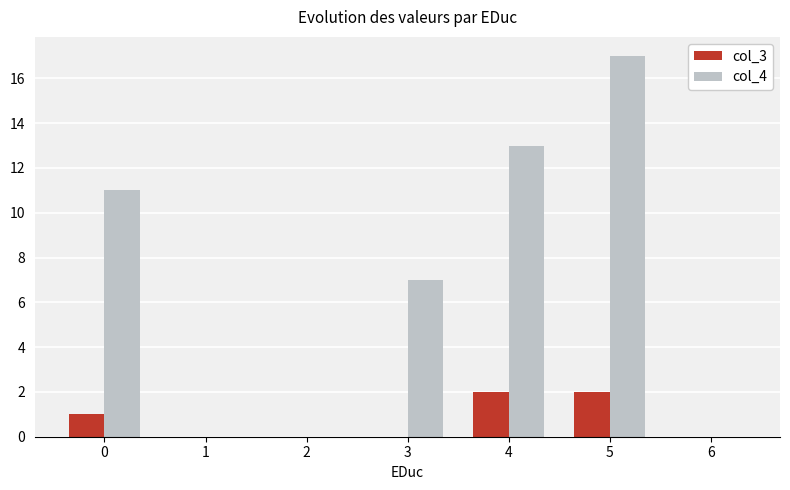

Reading left to right, what are all the values shown in this chart?

col_3: 0=1	1=0	2=0	3=0	4=2	5=2	6=0
col_4: 0=11	1=0	2=0	3=7	4=13	5=17	6=0